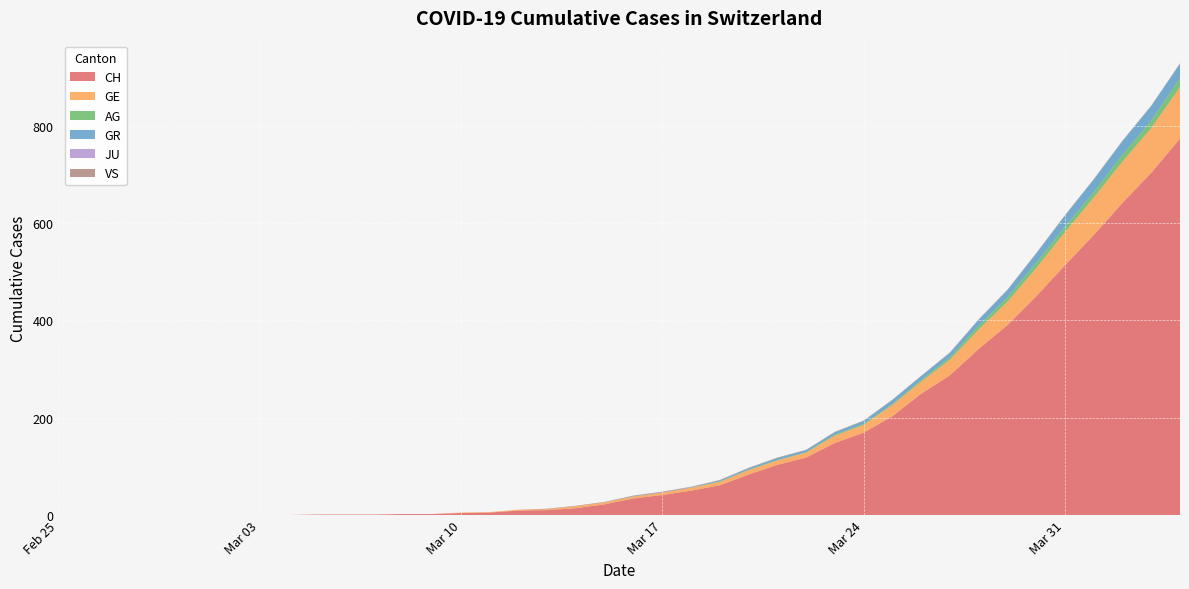

Reading right to left, list all the values displayed in this chart.

CH: 773	703	641	575	513	449	390	341	287	249	203	169	148	118	103	83	61	50	41	34	22	14	10	9	5	4	2	2	1	1	1	0	0	0	0	0	0	0	0	0
GE: 106	92	85	77	68	58	48	40	32	25	23	16	15	10	9	9	7	6	5	4	4	4	2	2	1	1	0	0	0	0	0	0	0	0	0	0	0	0	0	0
AG: 18	15	14	11	11	11	9	8	5	3	2	2	2	1	1	1	1	0	0	0	0	0	0	0	0	0	0	0	0	0	0	0	0	0	0	0	0	0	0	0
GR: 30	30	28	26	23	19	15	12	9	8	8	6	5	4	4	3	2	1	1	1	0	0	0	0	0	0	0	0	0	0	0	0	0	0	0	0	0	0	0	0
JU: 0	0	0	0	0	0	0	0	0	0	0	0	0	0	0	0	0	0	0	0	0	0	0	0	0	0	0	0	0	0	0	0	0	0	0	0	0	0	0	0
VS: 1	1	1	1	1	1	1	1	1	1	1	1	1	1	1	1	1	1	1	1	1	1	1	0	0	0	0	0	0	0	0	0	0	0	0	0	0	0	0	0